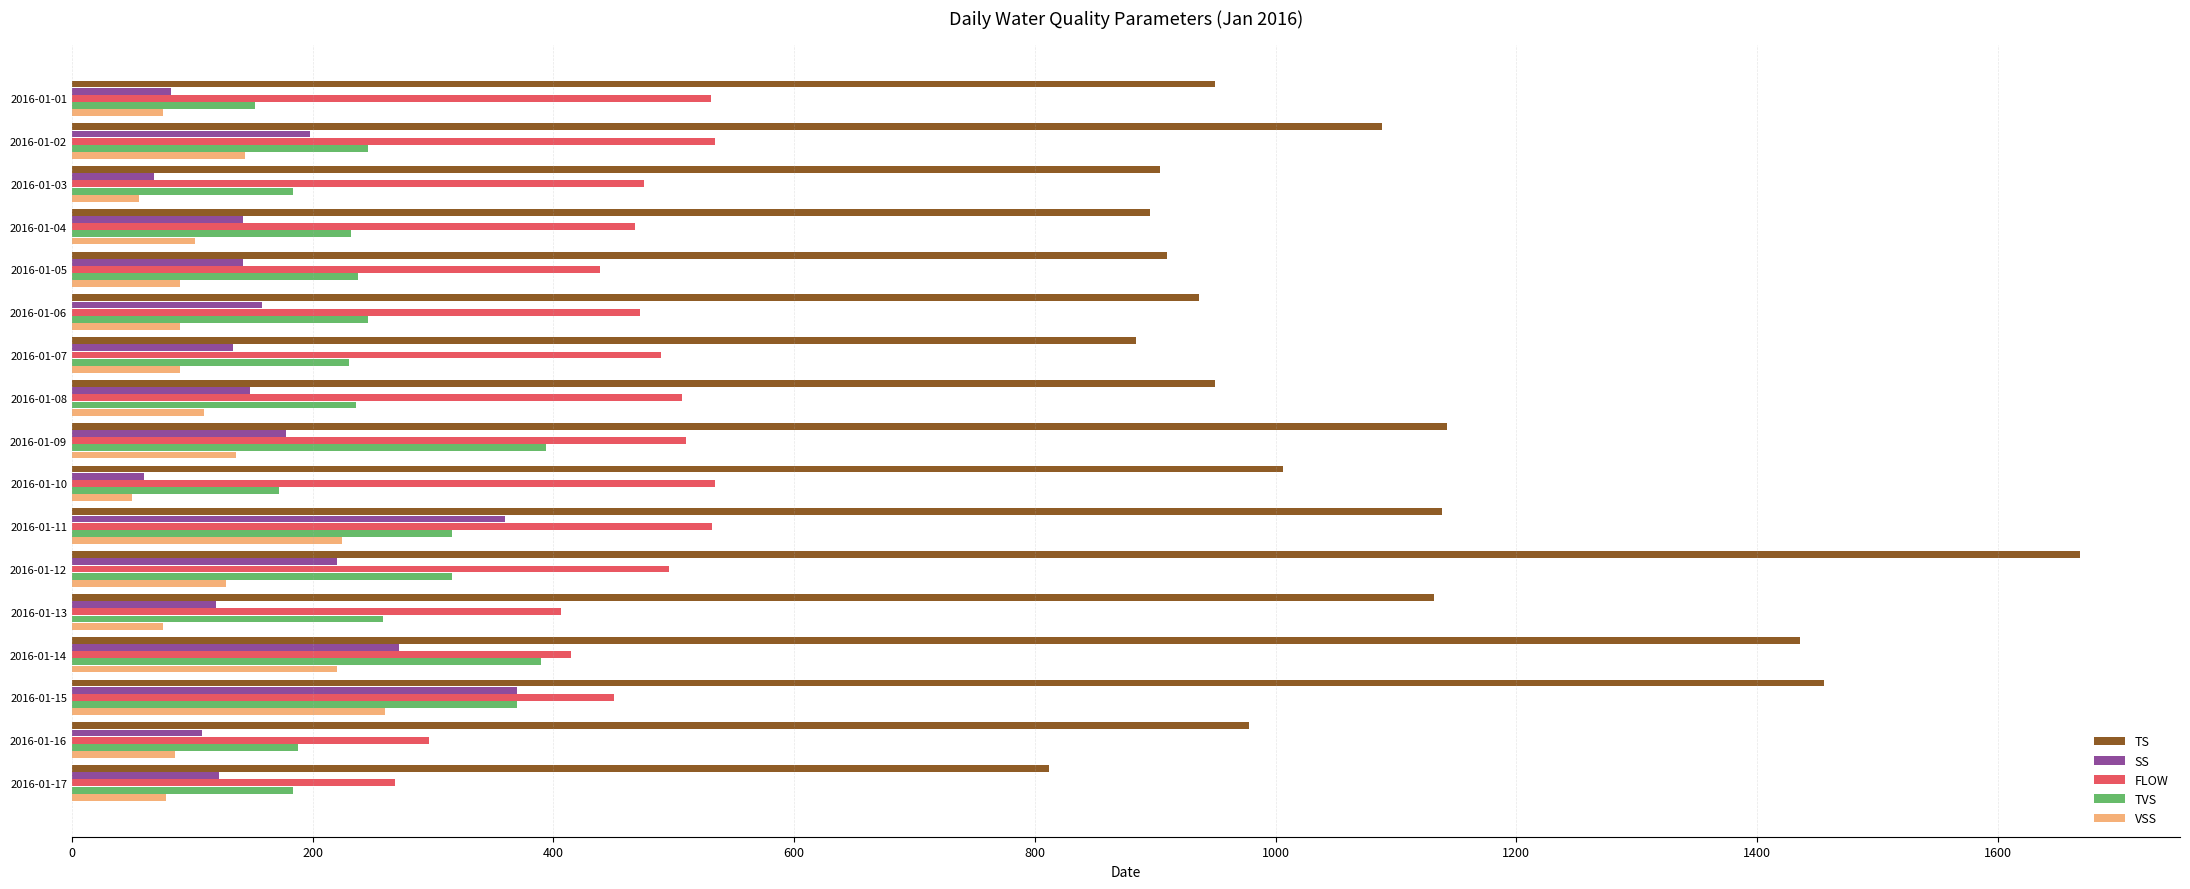

What is the total value across all series at 2016-01-16?

1657